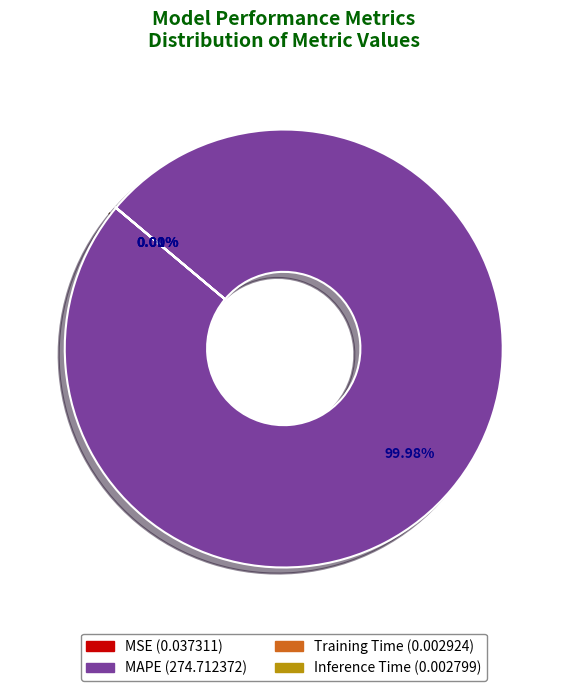

Does any single category account for the majority?

Yes